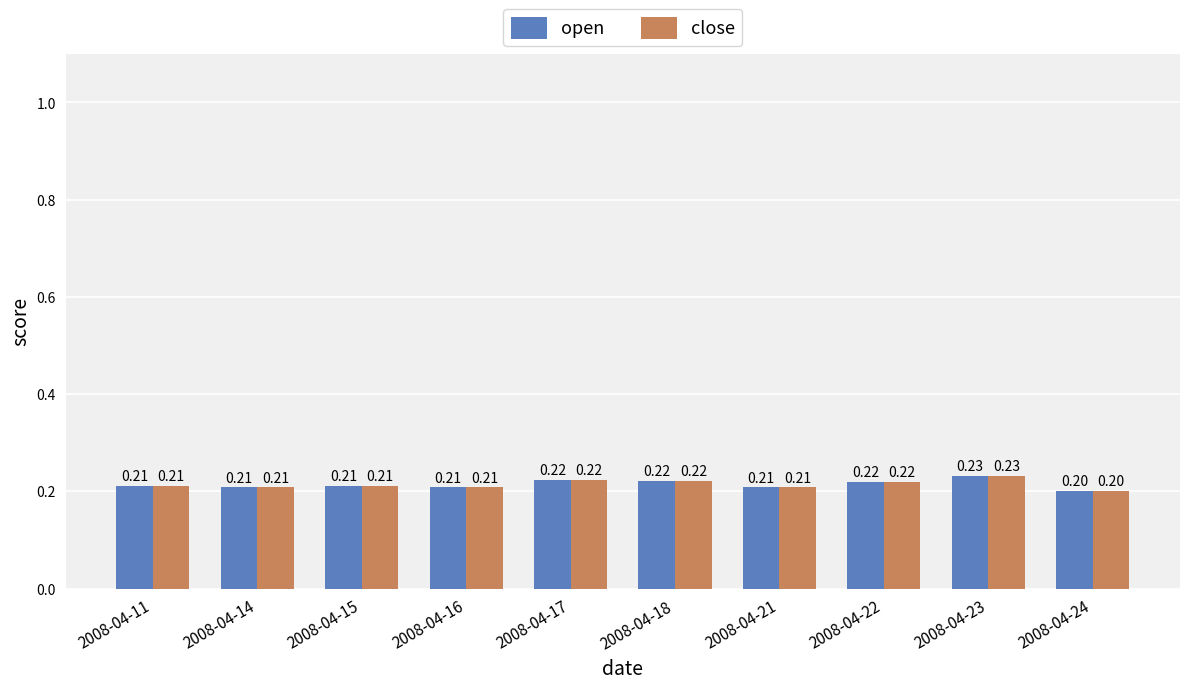

What is the total value across all series at 2008-04-17?

0.4